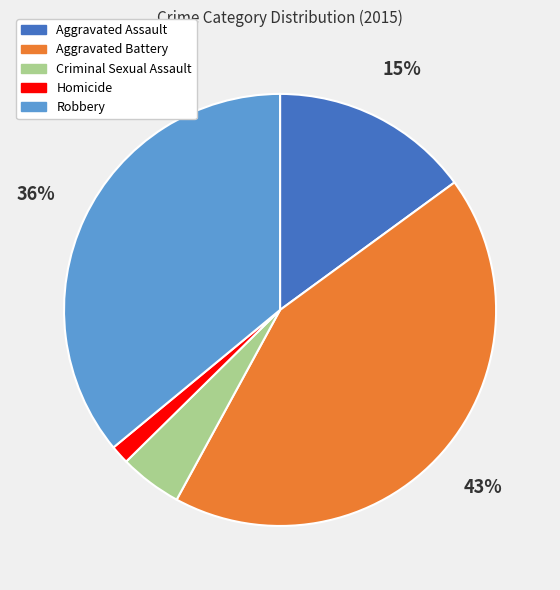

The Aggravated Battery slice represents 34% of the pie. True or false?

False